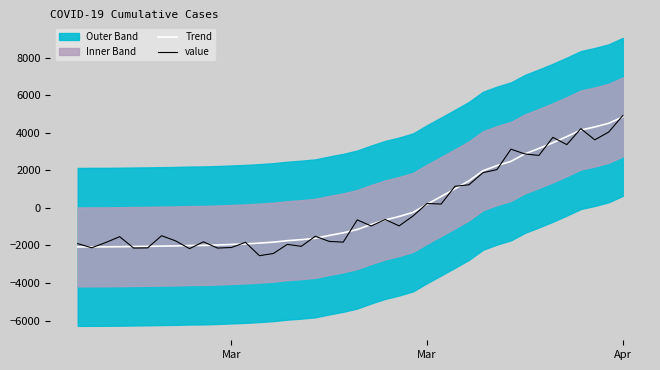

How many times do value and Trend cross each other?

26